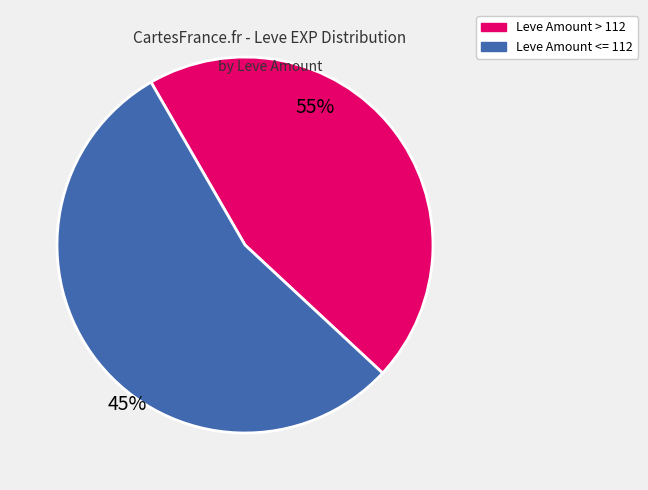

Is there a majority slice in this chart?

Yes